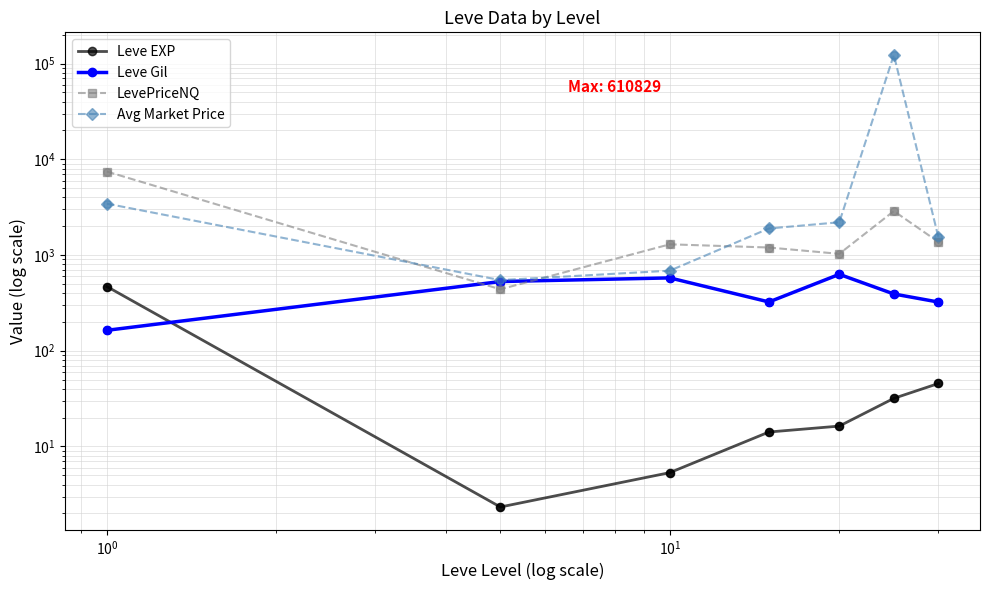

What are all the series names shown in the legend?

Leve EXP, Leve Gil, LevePriceNQ, Avg Market Price